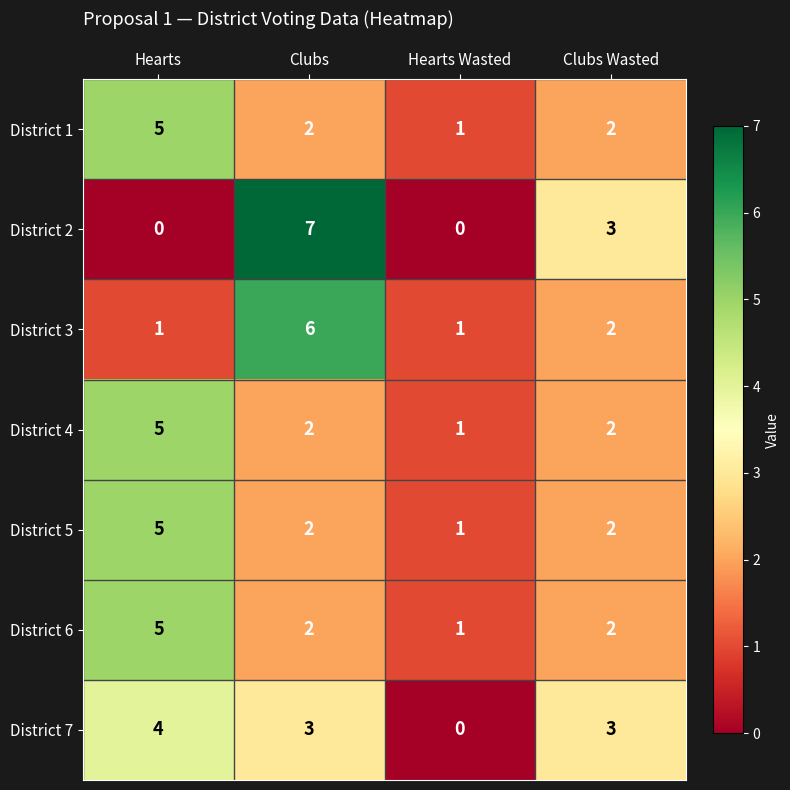

At how many categories does at least one series exceed 6?

1